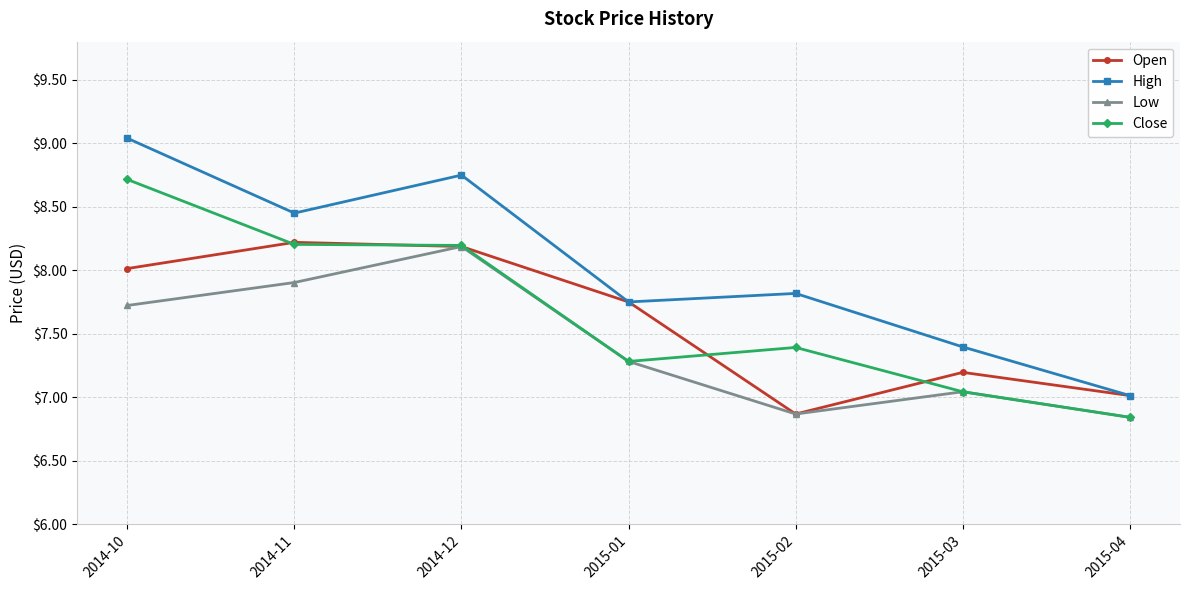

What is the lowest value of the Open series?

6.9